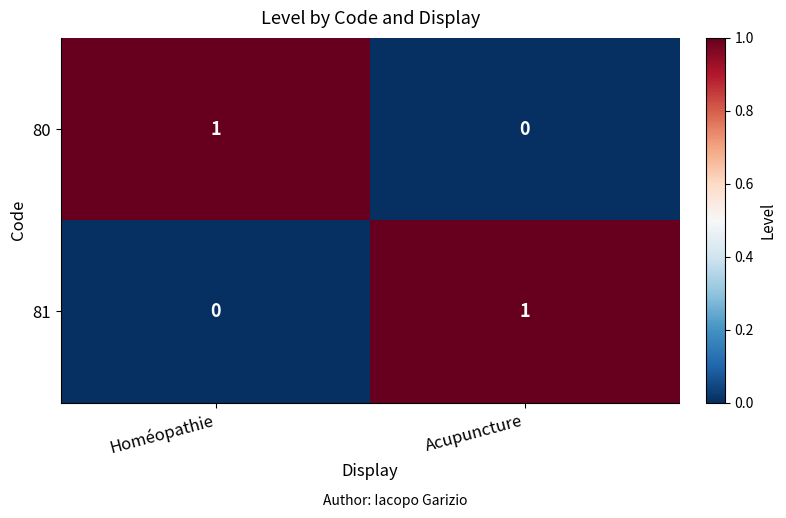

Where is 81 nearest to the value 0?

Homéopathie